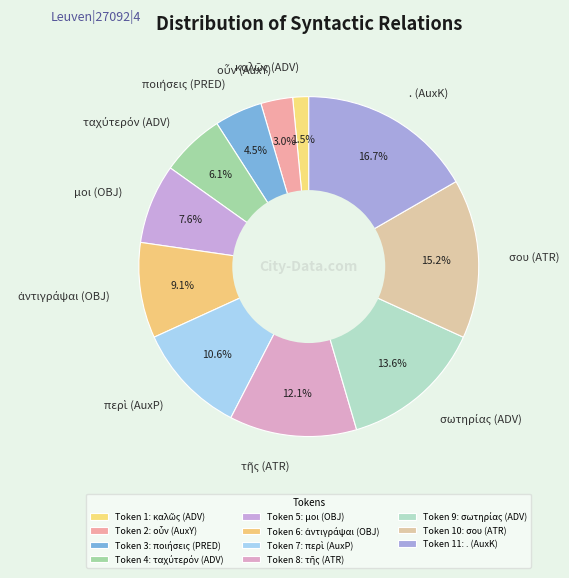

What is the largest slice in the pie chart?

. (AuxK)